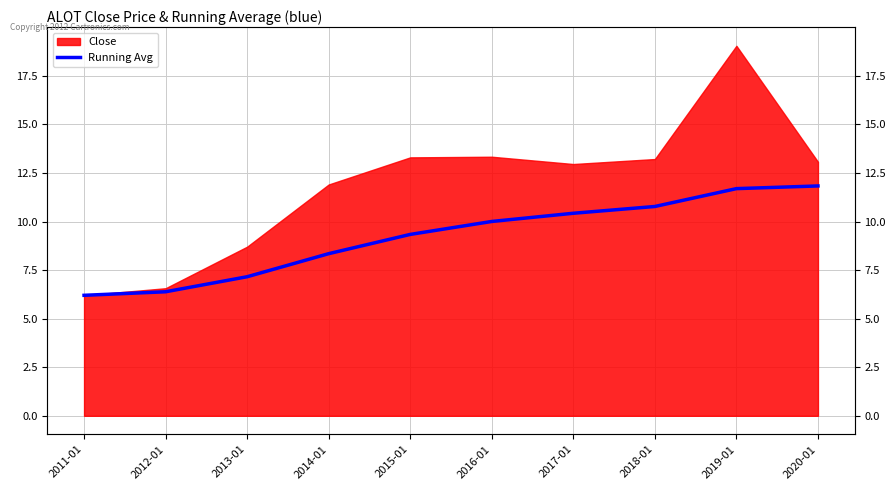

What is the sum of all values?

92.2